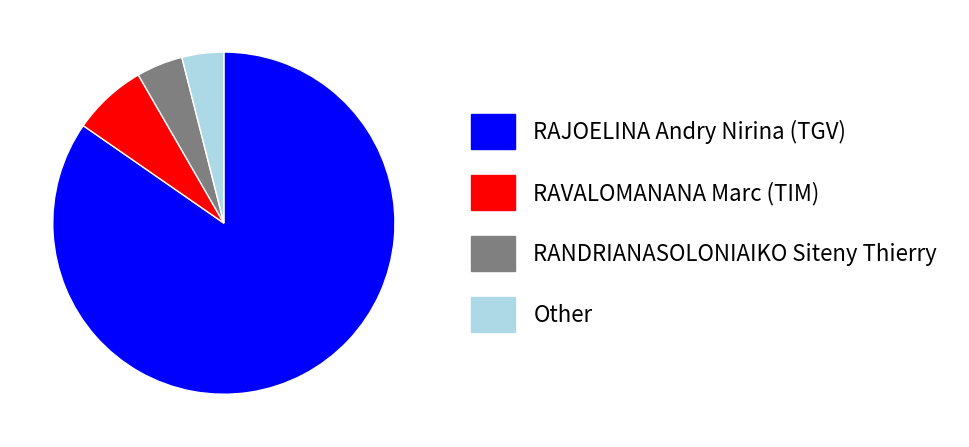

Do Other and RANDRIANASOLONIAIKO Siteny Thierry together represent more than half of the pie?

No